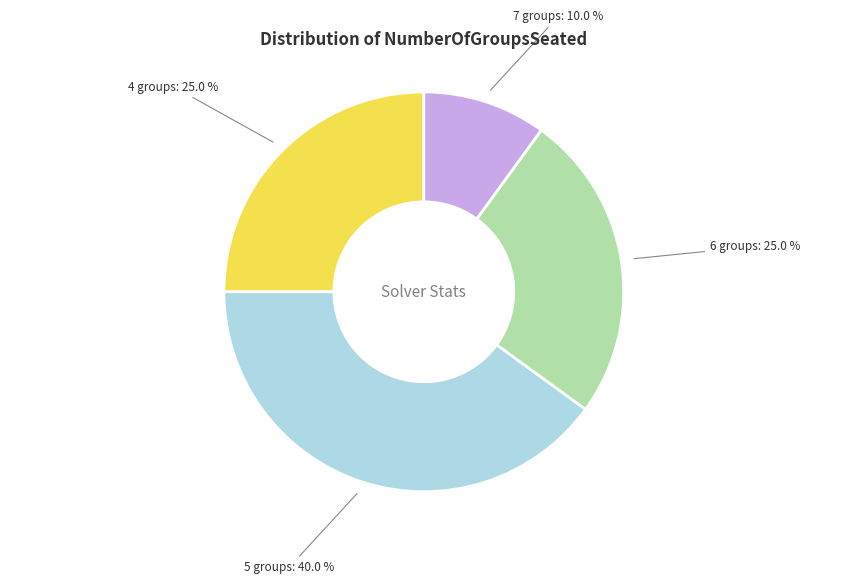

Does 4 groups account for over 50% of the chart?

No